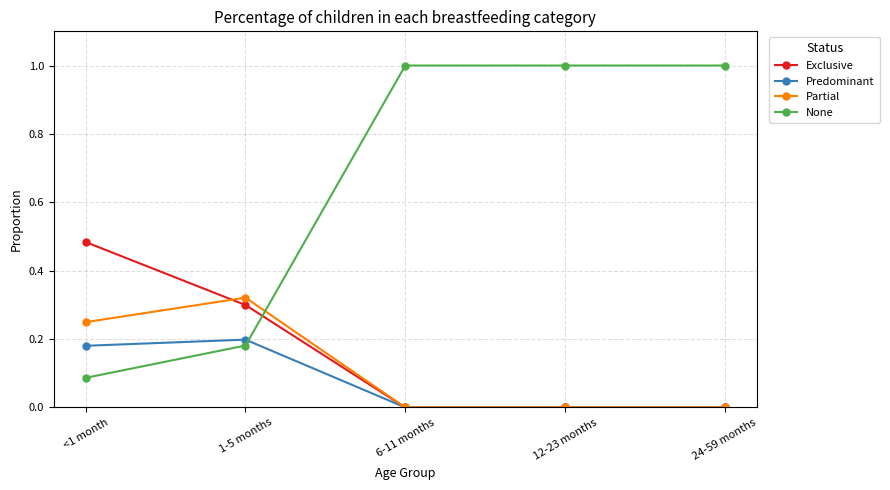

How many series are shown in this chart?

4